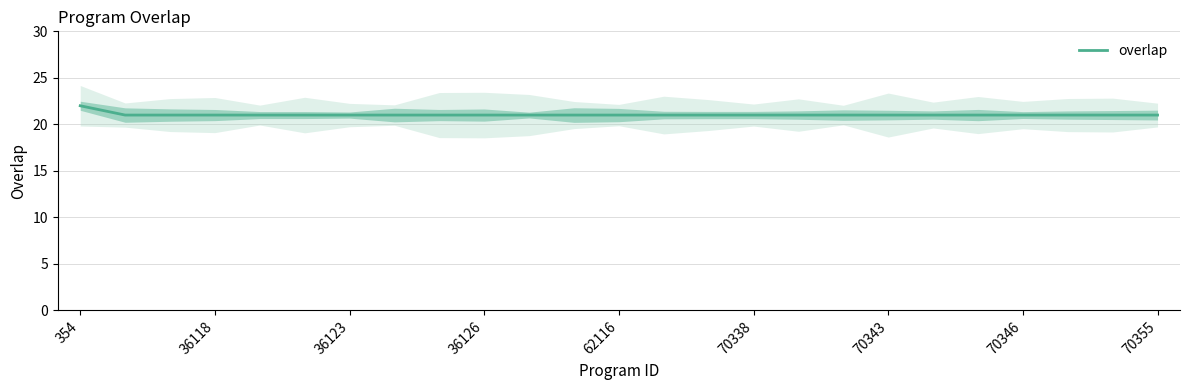

Which category has the highest value in the overlap series?

354